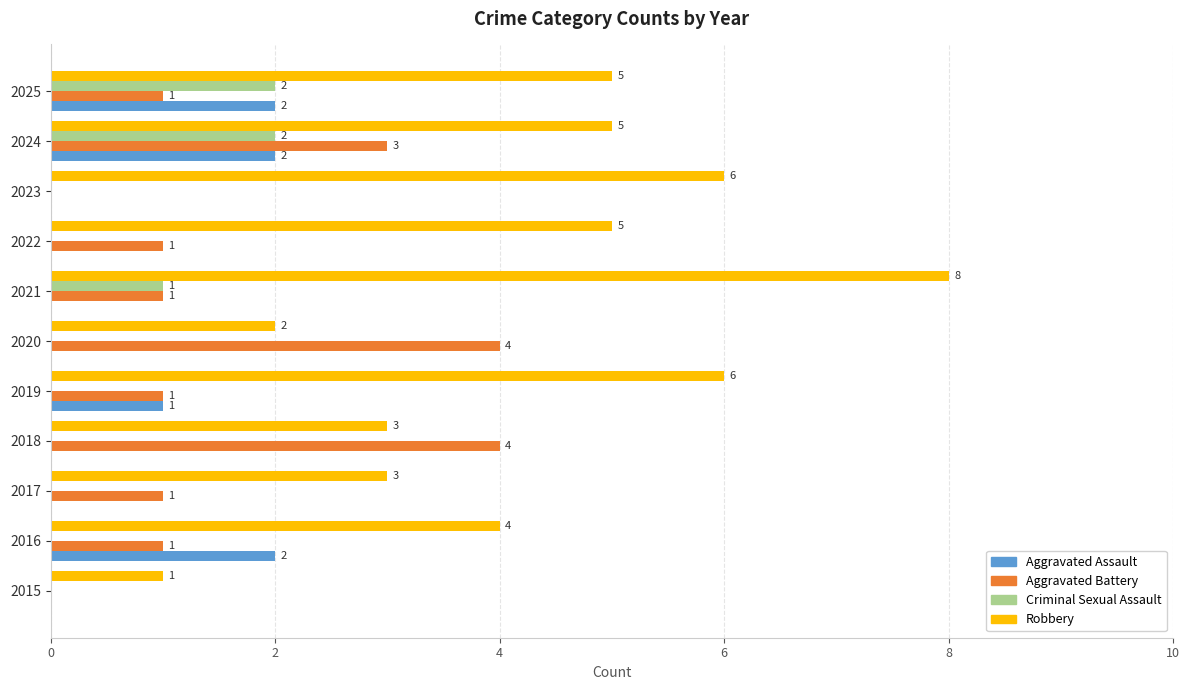

What is the average value of the Robbery series?

4